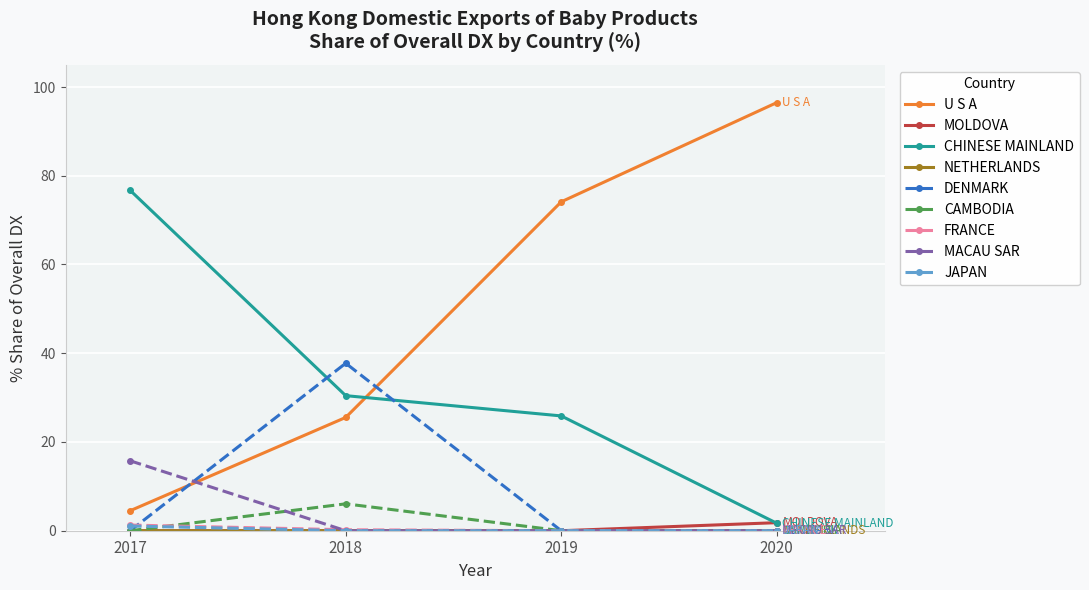

The DENMARK series shows 0.0 at 2019. True or false?

True